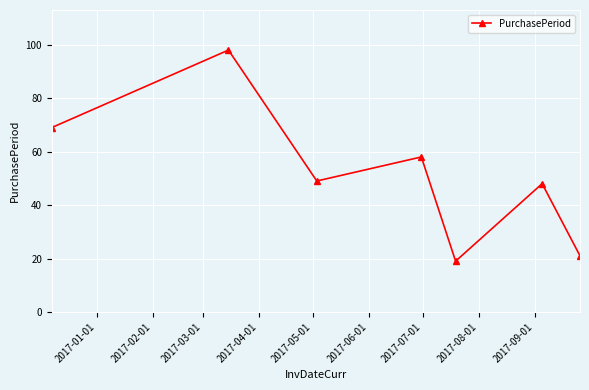

How many lines are shown in the chart?

1